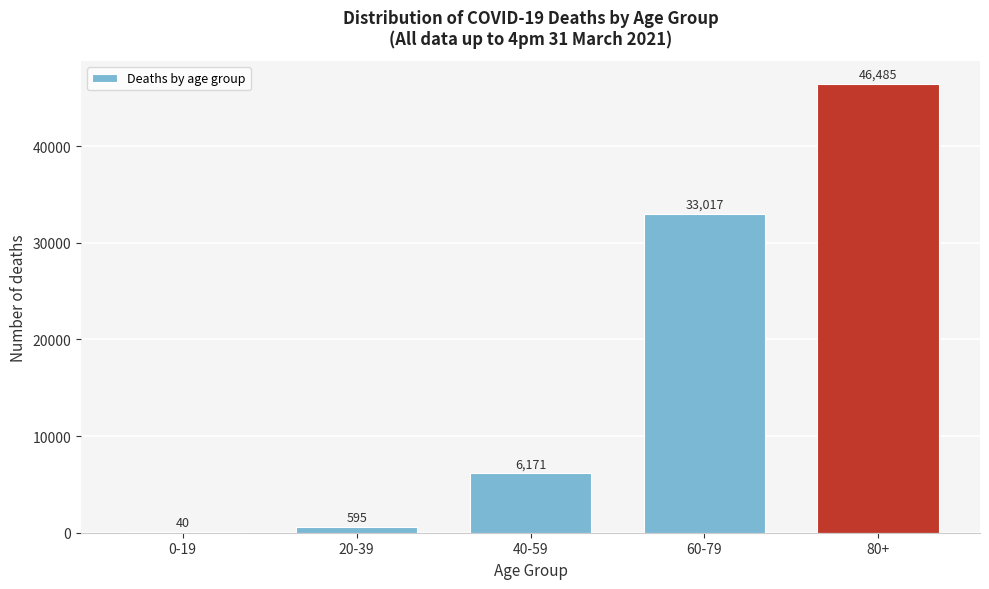

Reading right to left, transcribe all the data shown in this chart.

80+=46485	60-79=33017	40-59=6171	20-39=595	0-19=40